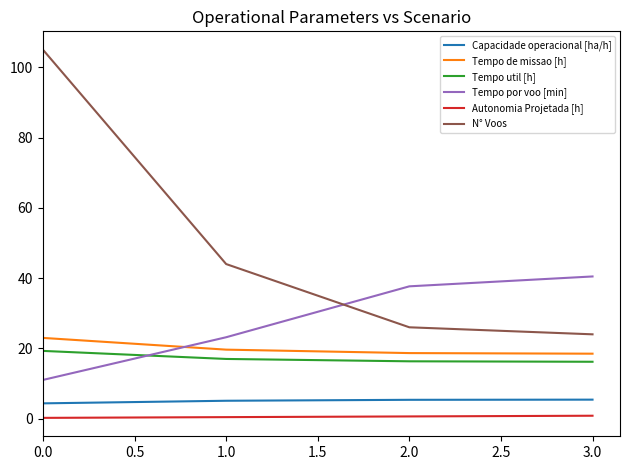

How many values in the Tempo por voo [min] series are below 37?

2